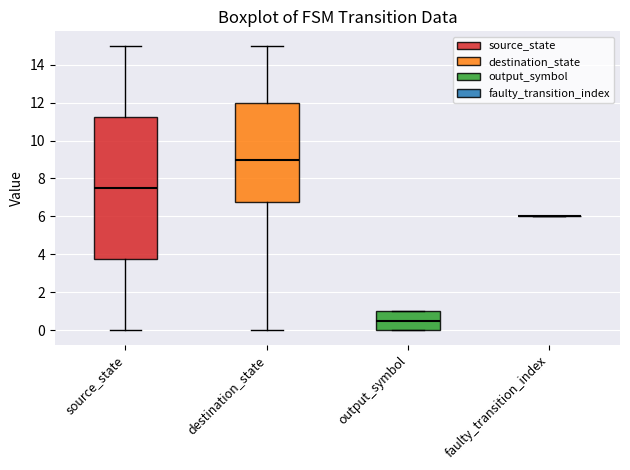

Which box is the tallest, from its lower edge to its upper edge?

source_state